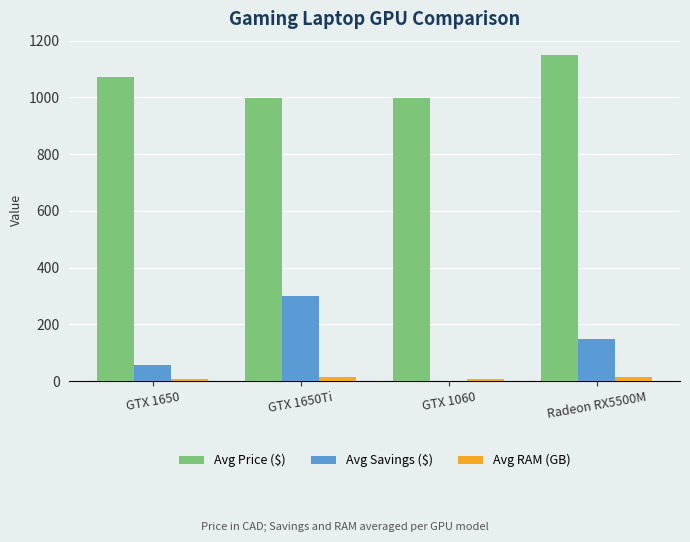

What are all the series names shown in the legend?

Avg Price ($), Avg Savings ($), Avg RAM (GB)